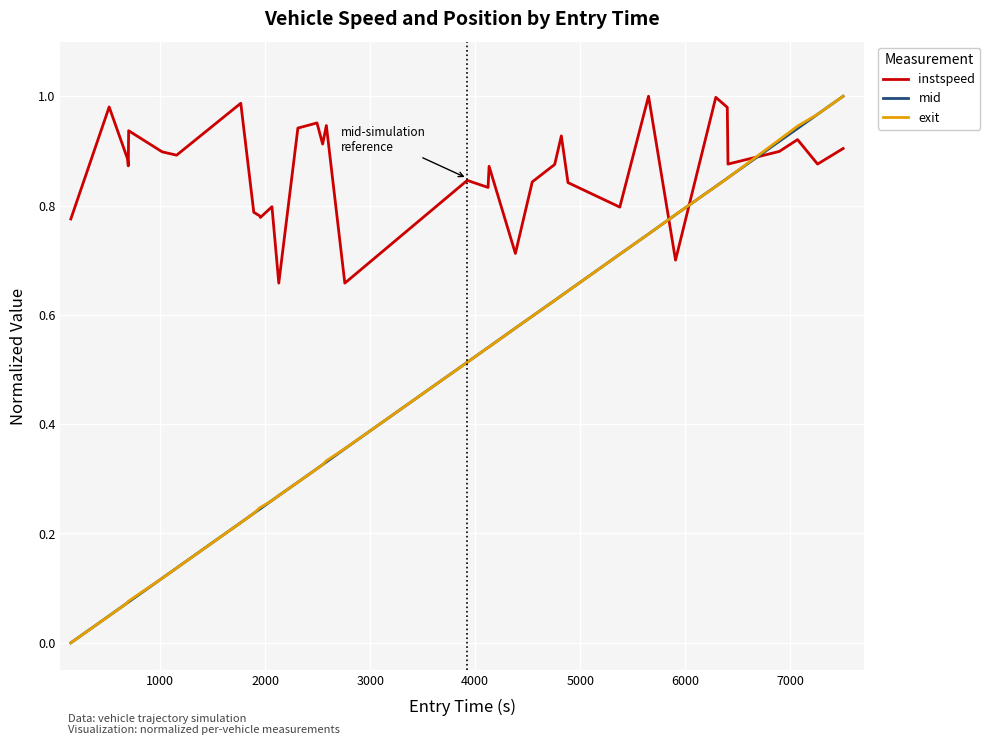

True or false: mid and instspeed cross at least once.

True